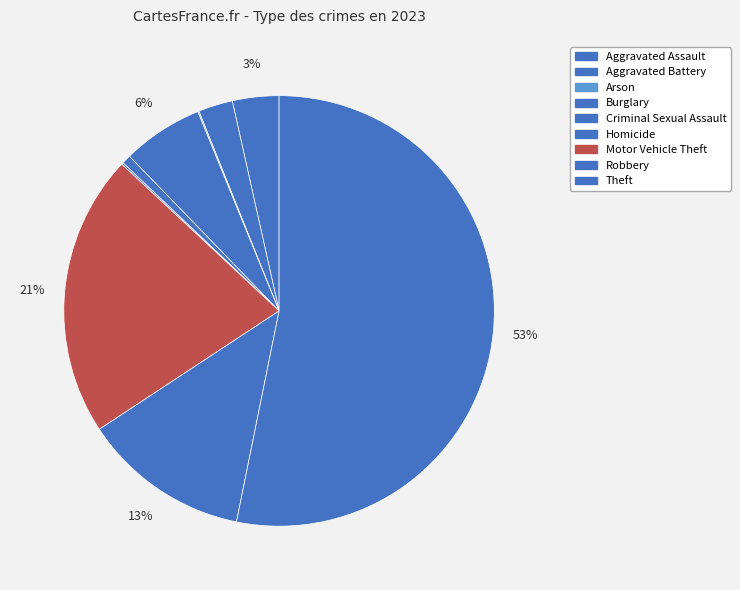

How many segments does this pie chart have?

9